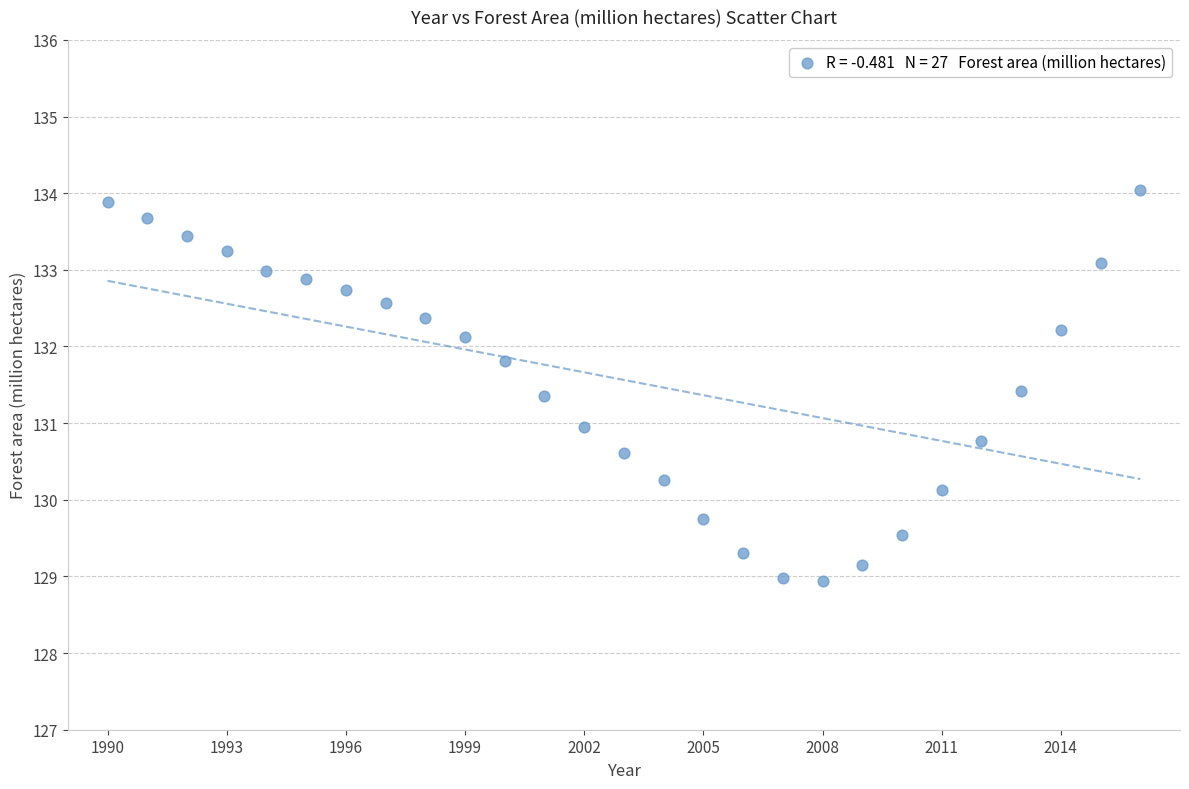

What is the range of X values (max minus min)?

26.0